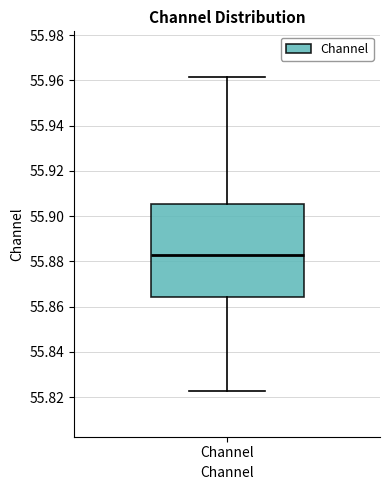

Where does the median line of the box for Channel sit on the y-axis? The values are not printed on the chart, so give them approximately, as read against the axis.

55.882